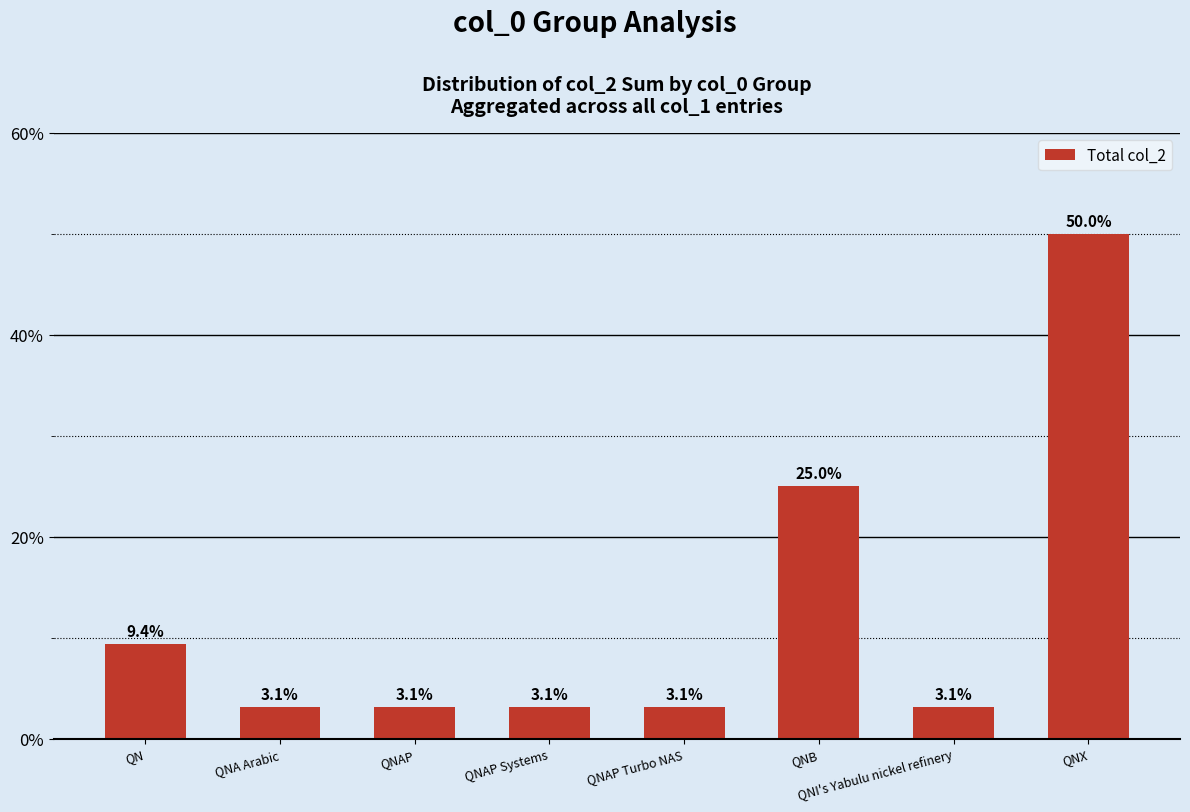

Reading left to right, extract all data points from this chart.

QN=9.4	QNA Arabic=3.1	QNAP=3.1	QNAP Systems=3.1	QNAP Turbo NAS=3.1	QNB=25.0	QNI's Yabulu nickel refinery=3.1	QNX=50.0